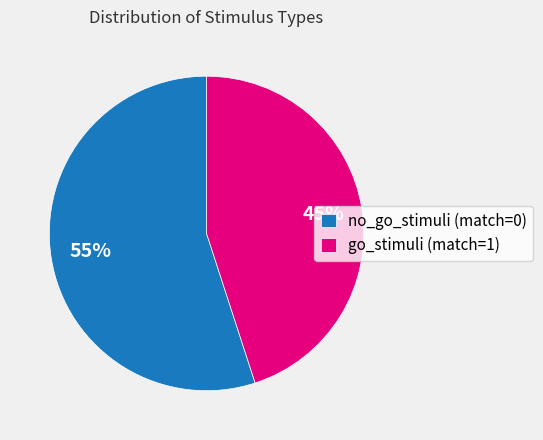

Which category has the biggest portion of the pie?

no_go_stimuli (match=0)